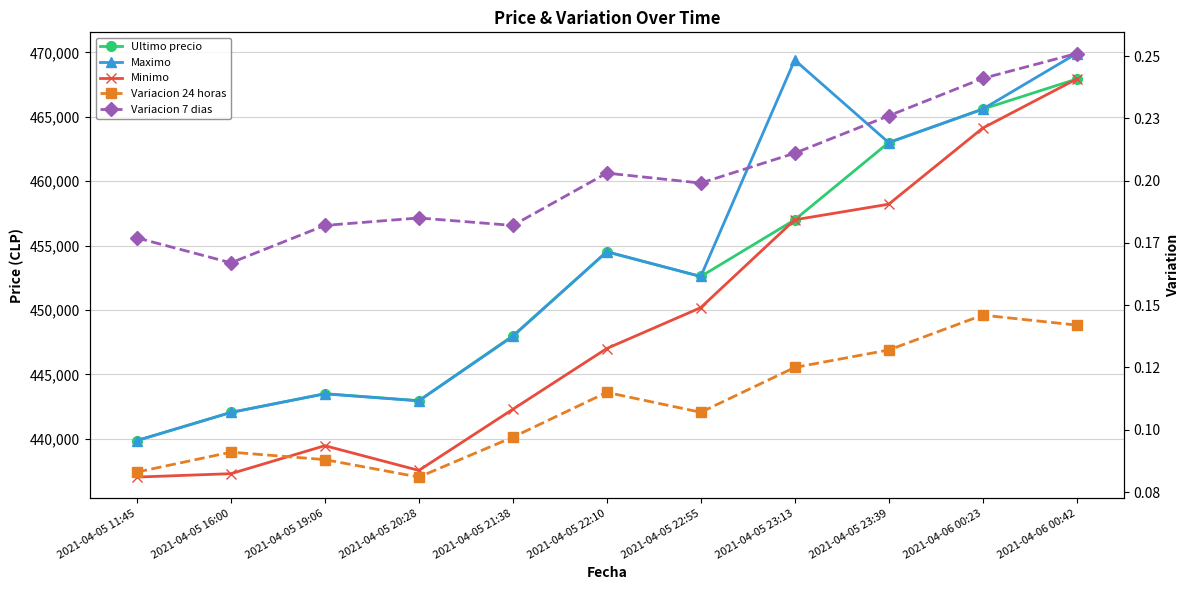

True or false: Ultimo precio has a value of 258722.0 at 2021-04-05 11:45.

False